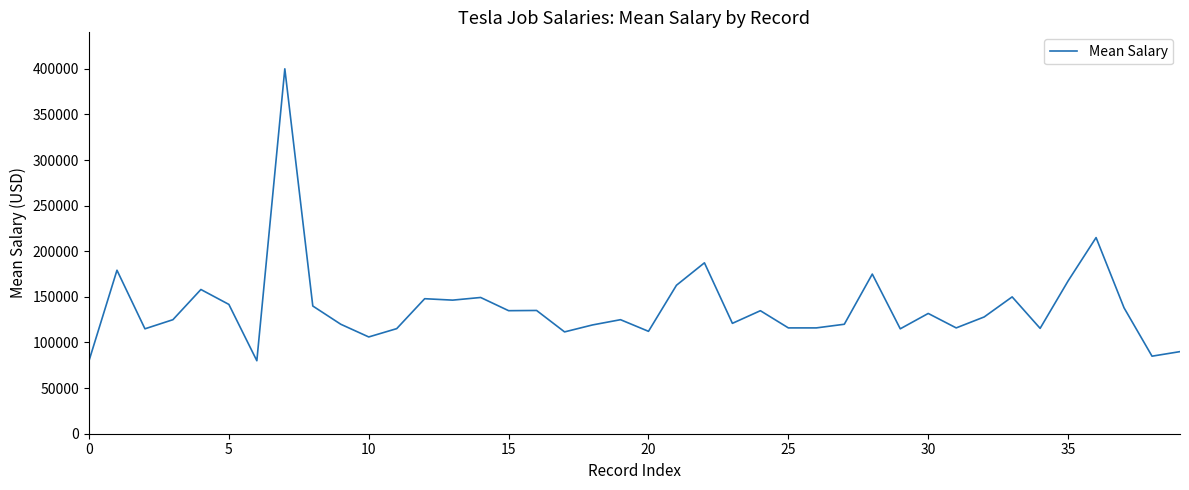

What is the average value?

138175